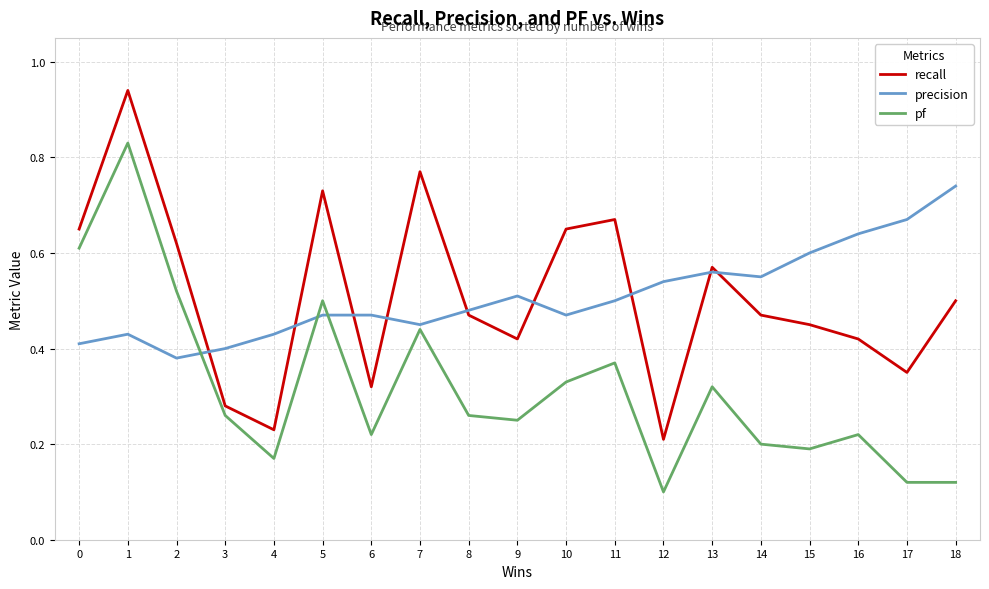

True or false: recall and pf cross at least once.

False